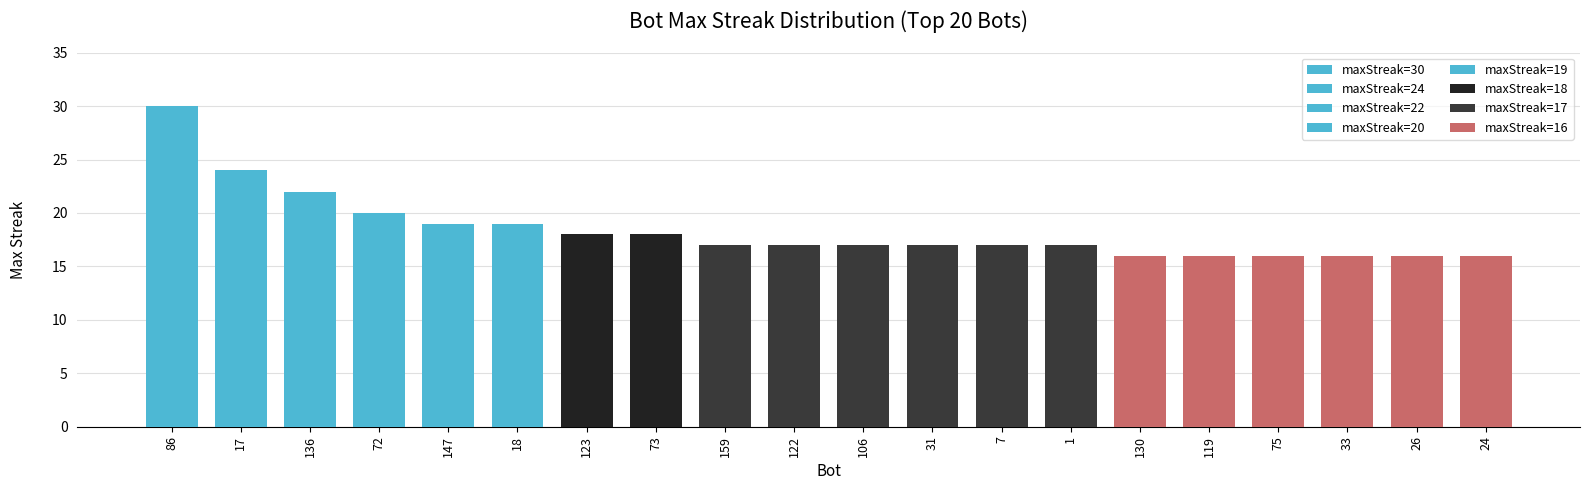

The value at 106 is 10. True or false?

False